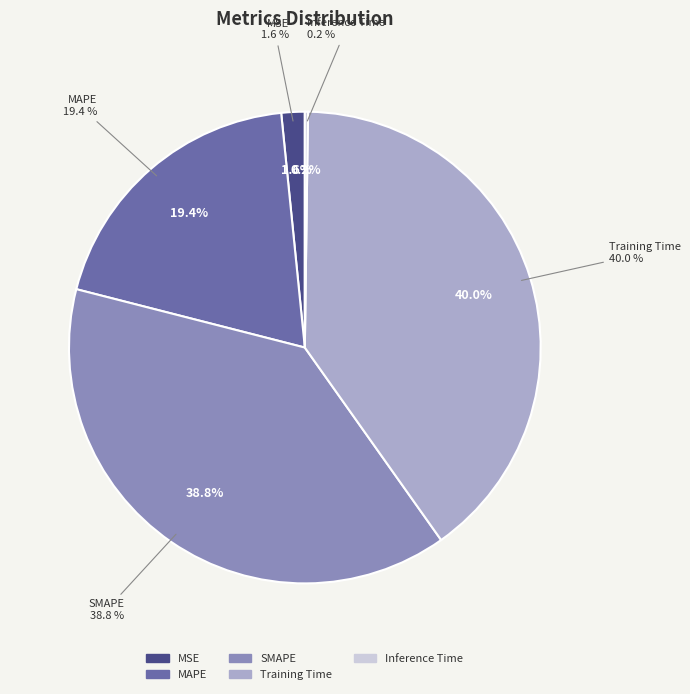

Which has a higher value, Inference Time or MSE?

MSE